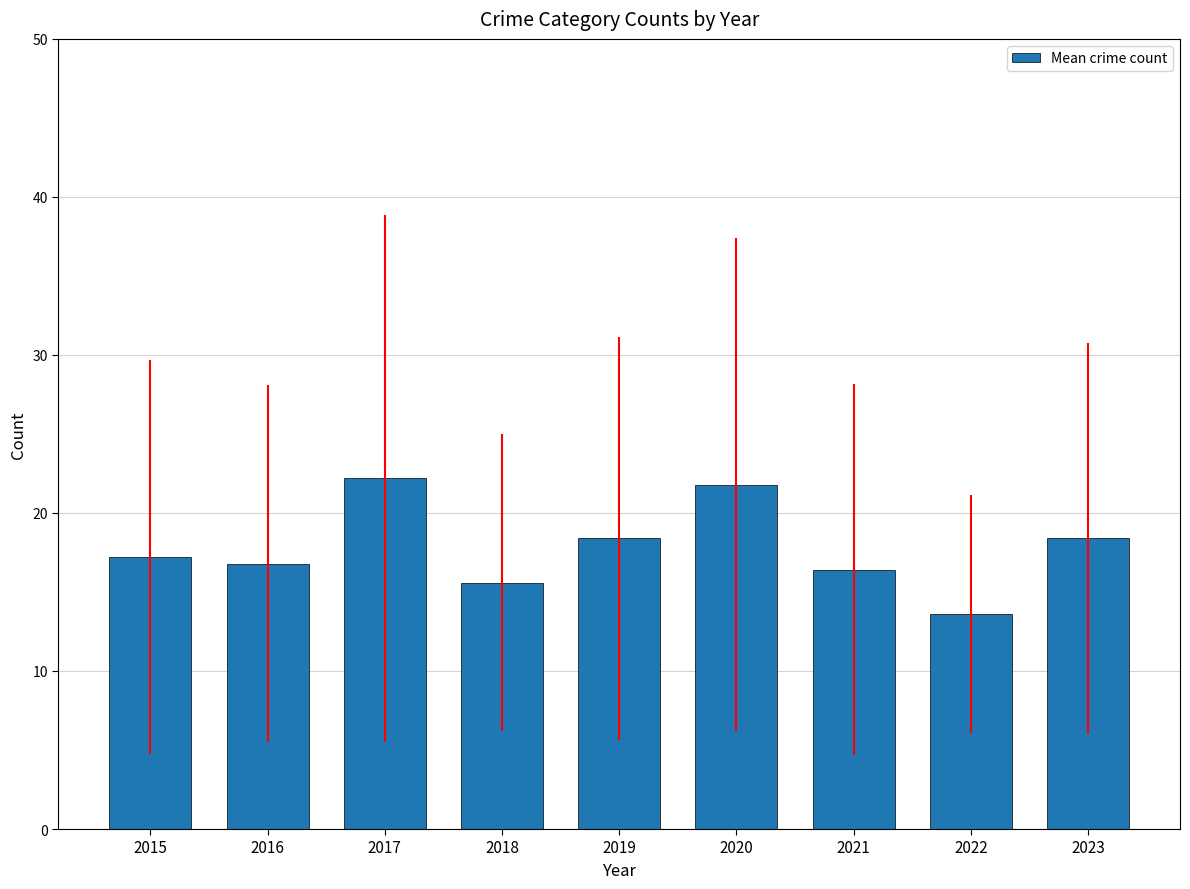

Between 2018 and 2021, which is larger?

2021